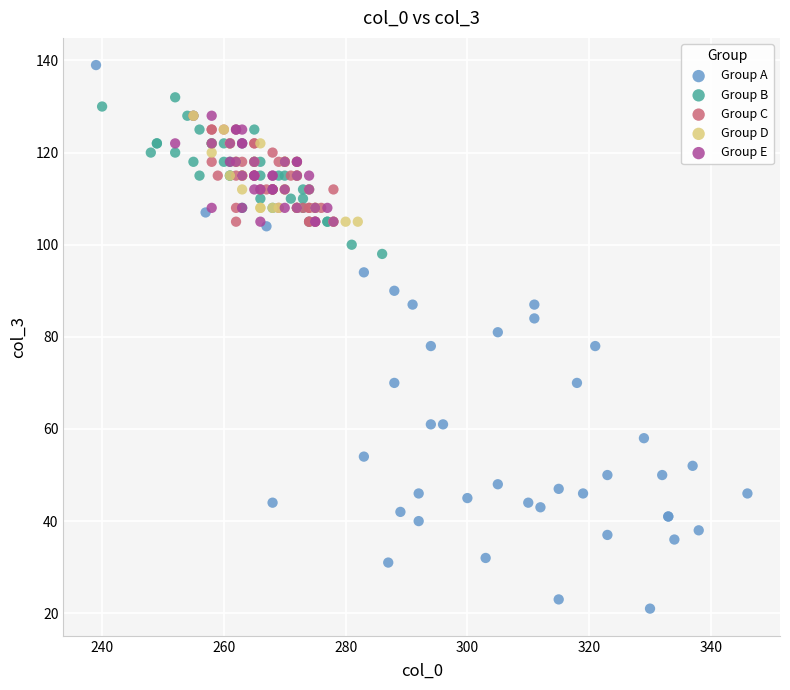

Which series reaches the minimum Y coordinate?

Group A